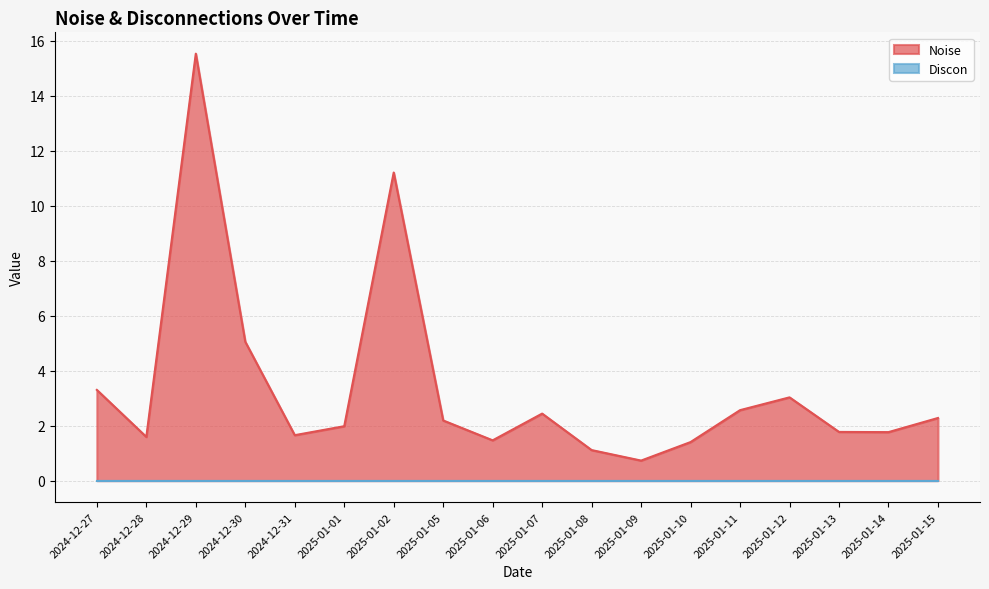

How many distinct data groups are displayed?

2